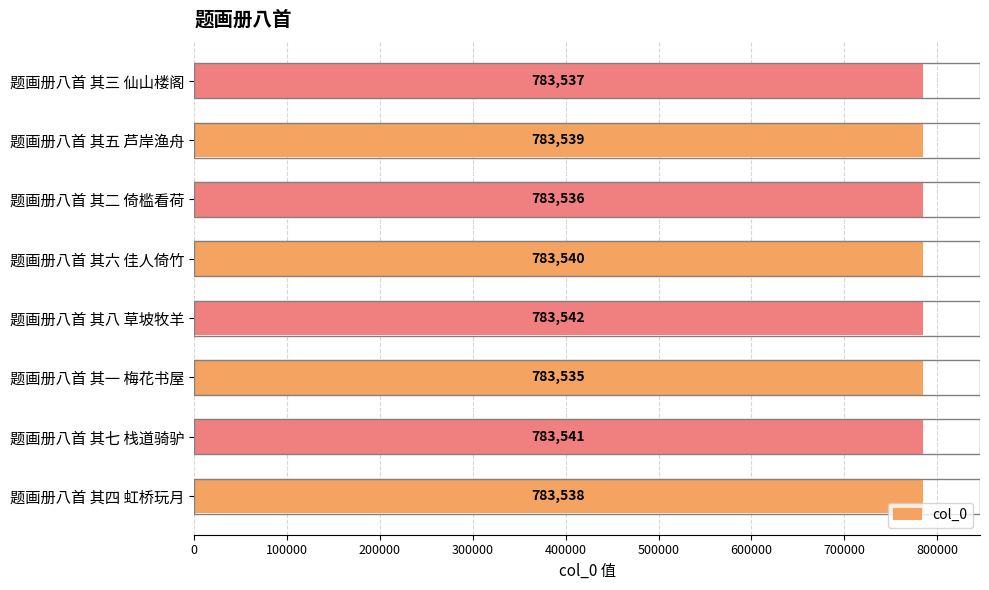

What is the smallest value displayed?

783535